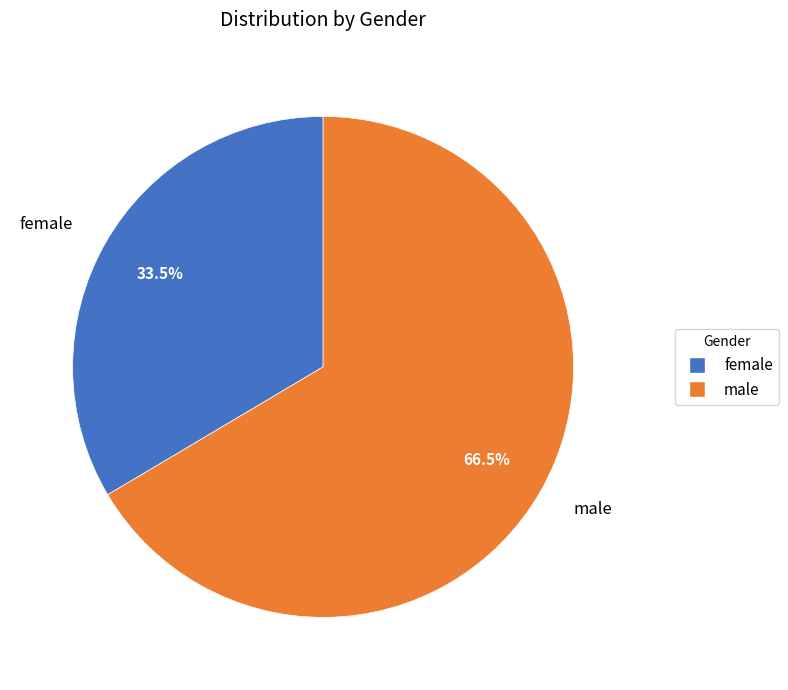

Which has a higher value, male or female?

male